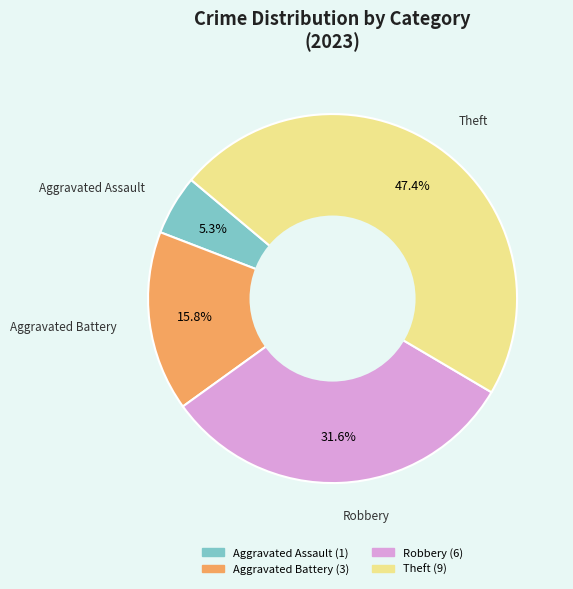

Does any single category account for the majority?

No